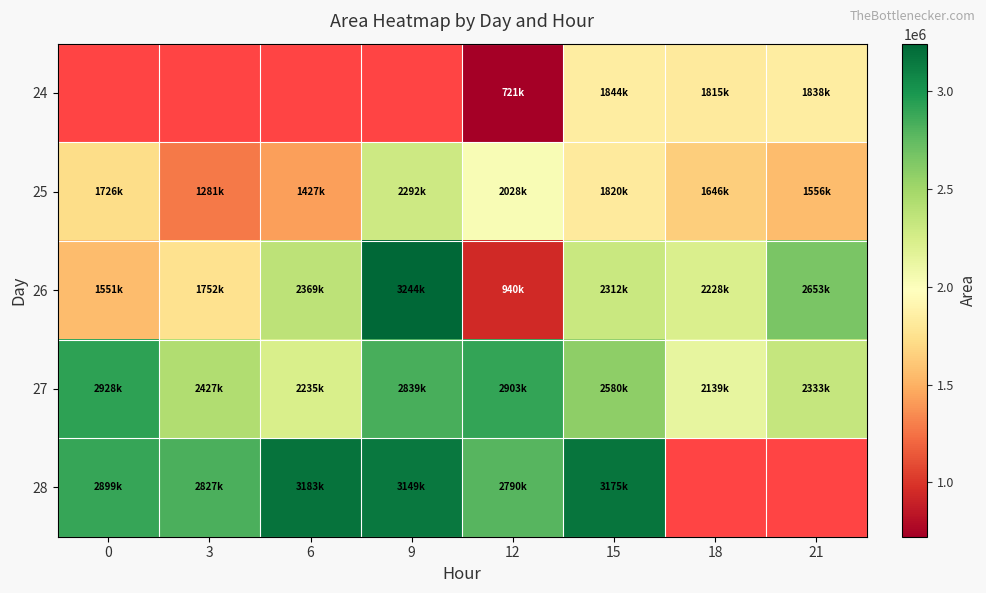

What is the approximate value of 25 at 12?

2028125.0